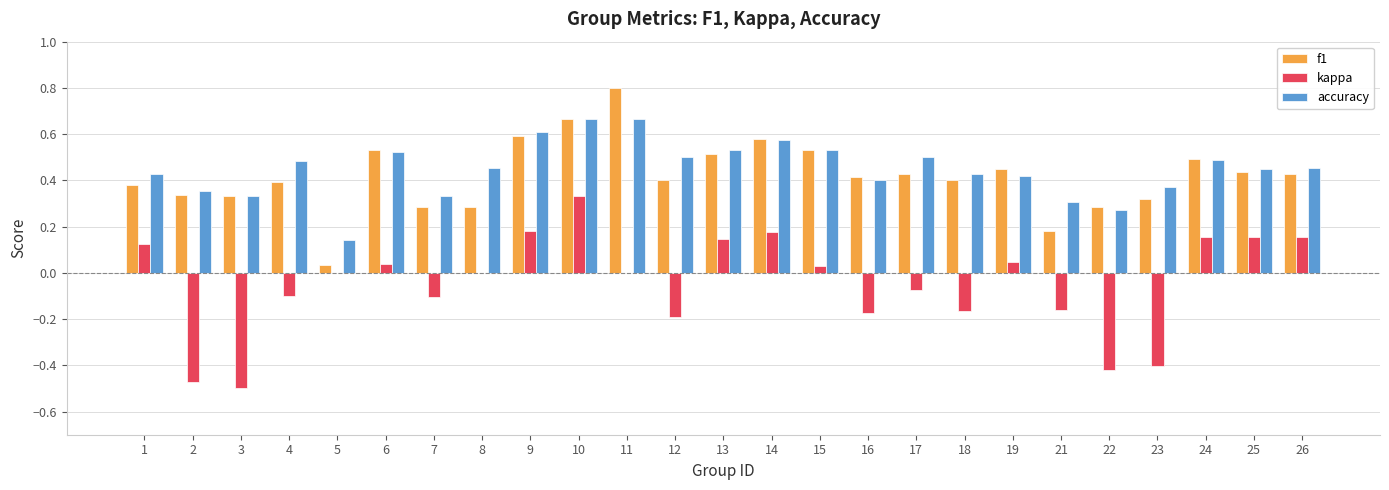

Is the value of accuracy at 10 greater than the value of f1 at 8?

Yes